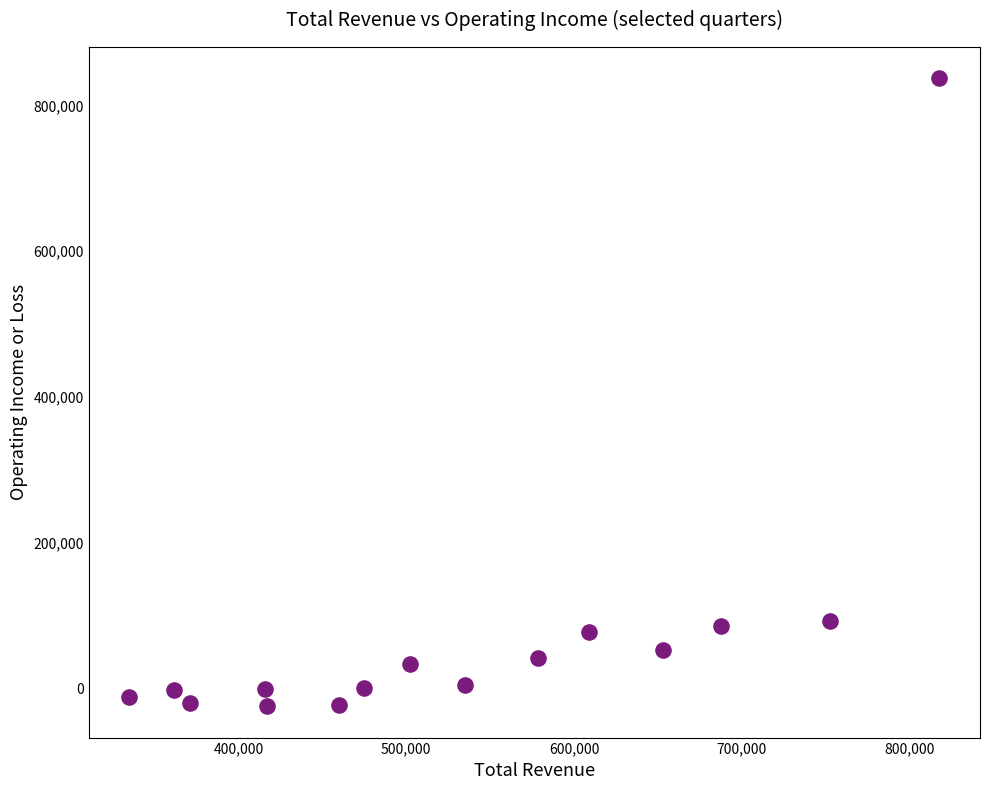

What is the range of X values (max minus min)?

482700